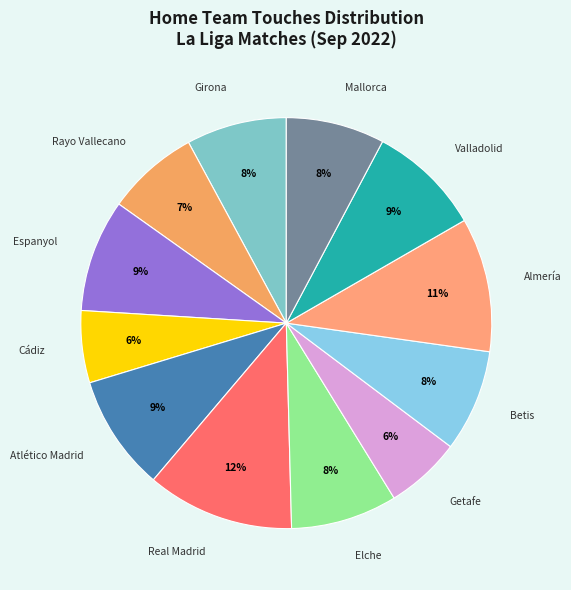

How many segments does this pie chart have?

12